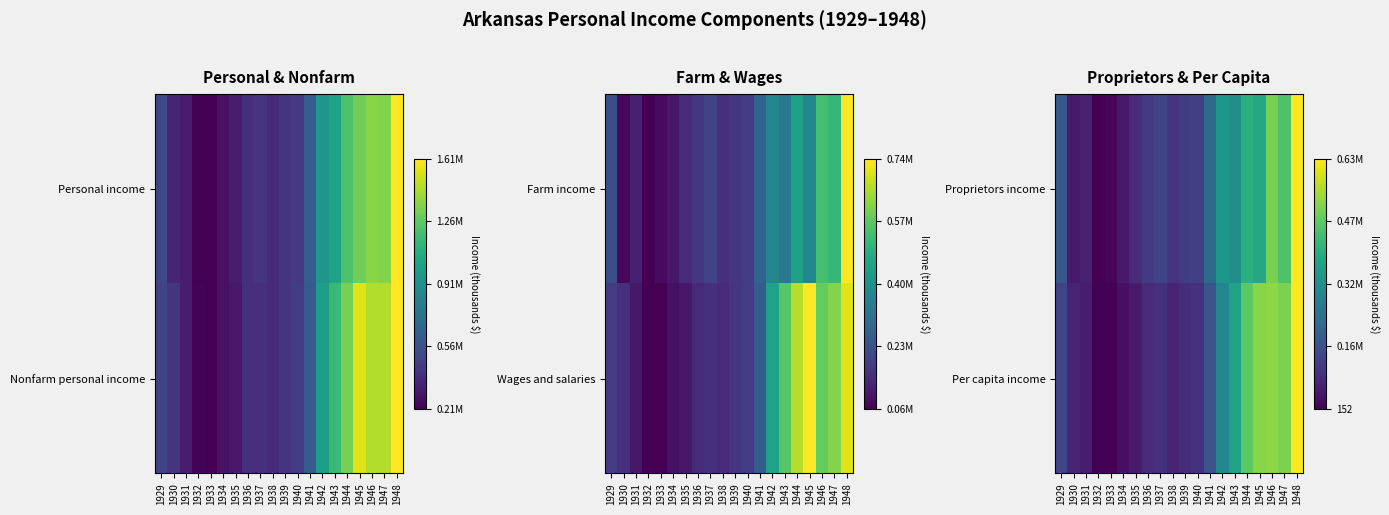

Which series has the largest range (max minus min)?

Proprietors income